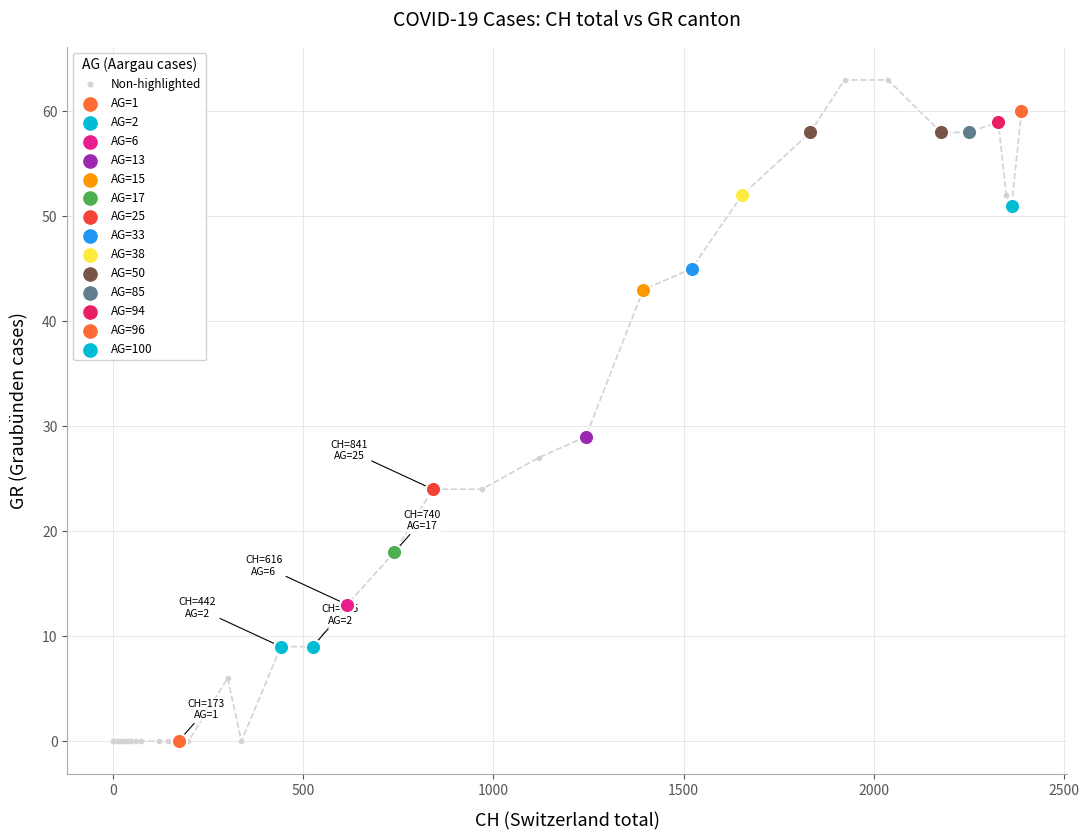

What is the value of the 40th point from the left?

60